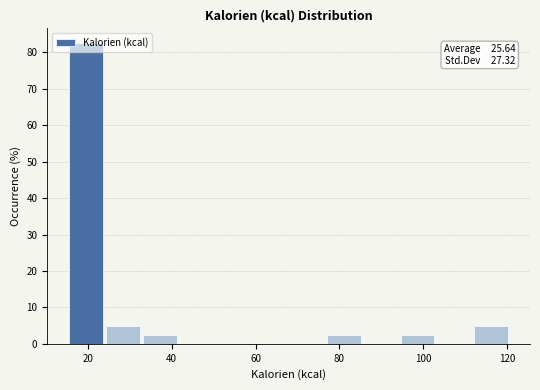

Which range on the x-axis has the tallest bar?

16 to 24